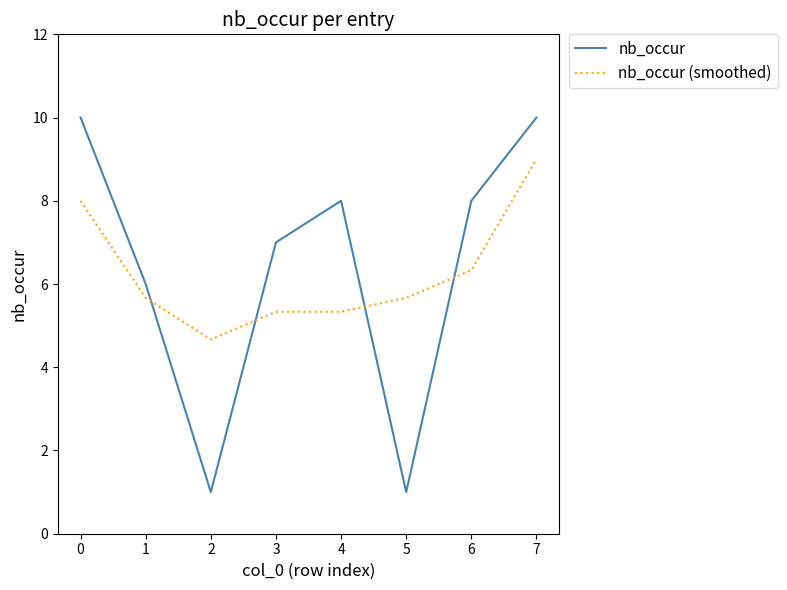

What is the sum of all nb_occur (smoothed) values?

50.0